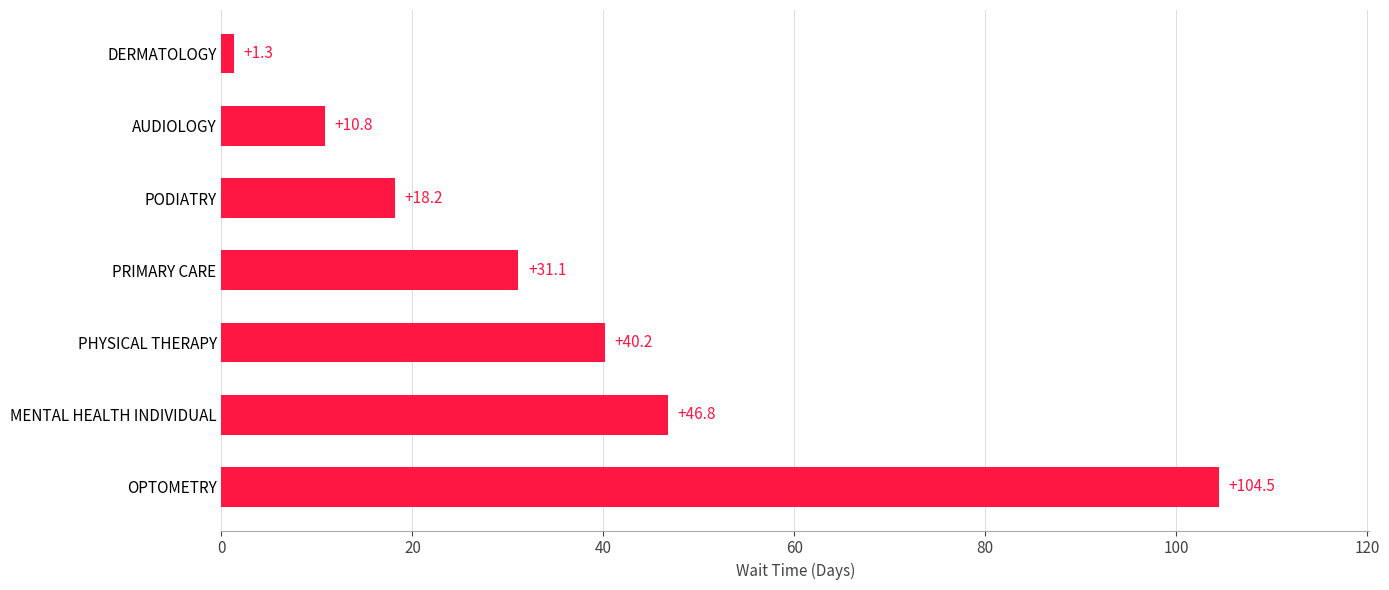

At which category does the chart reach its minimum across all series?

DERMATOLOGY